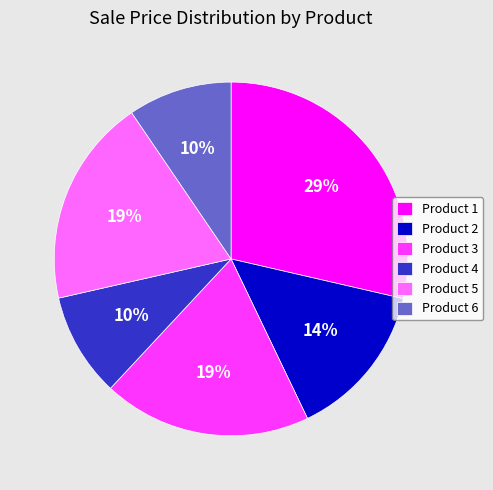

Does Product 6 represent more than half of the total?

No